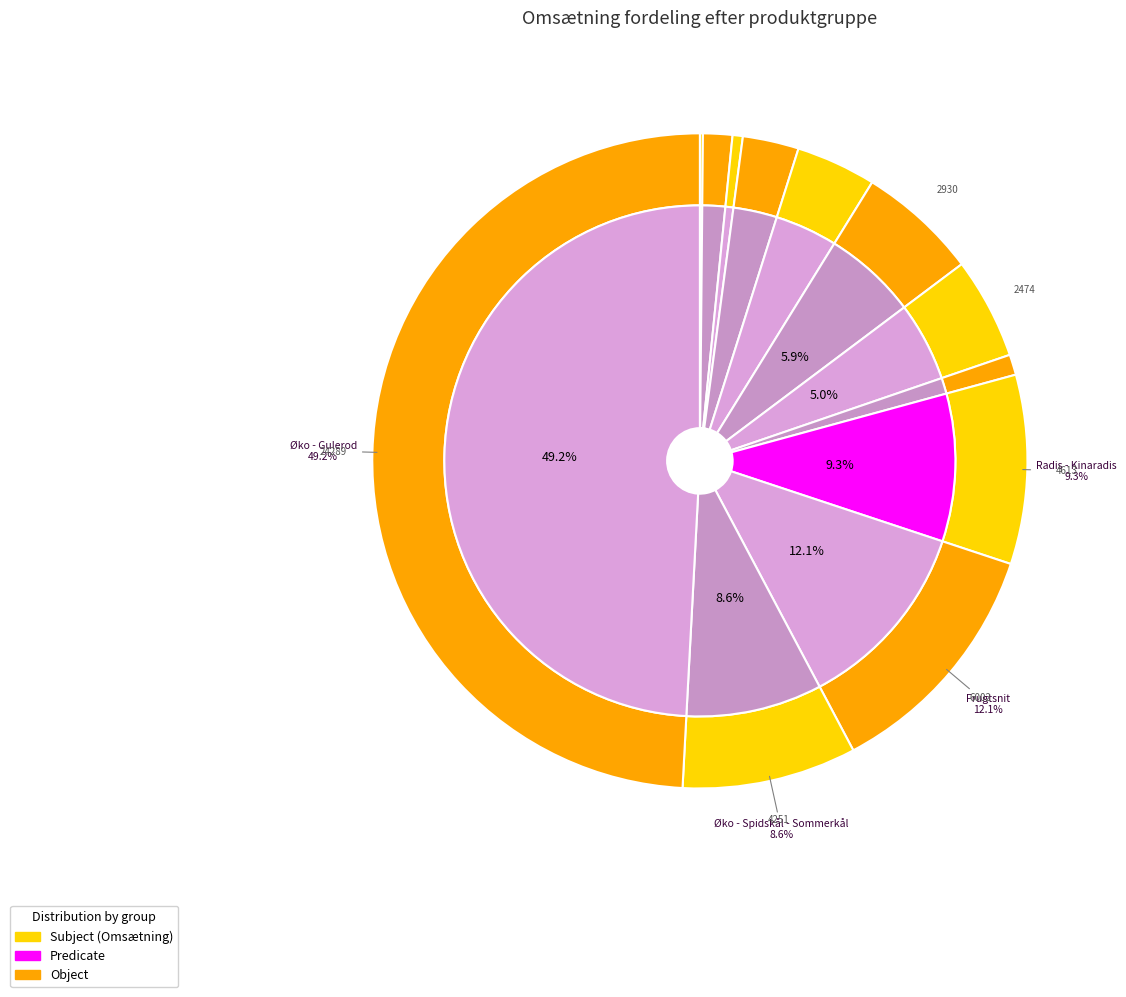

Count the number of slices in the pie.

12